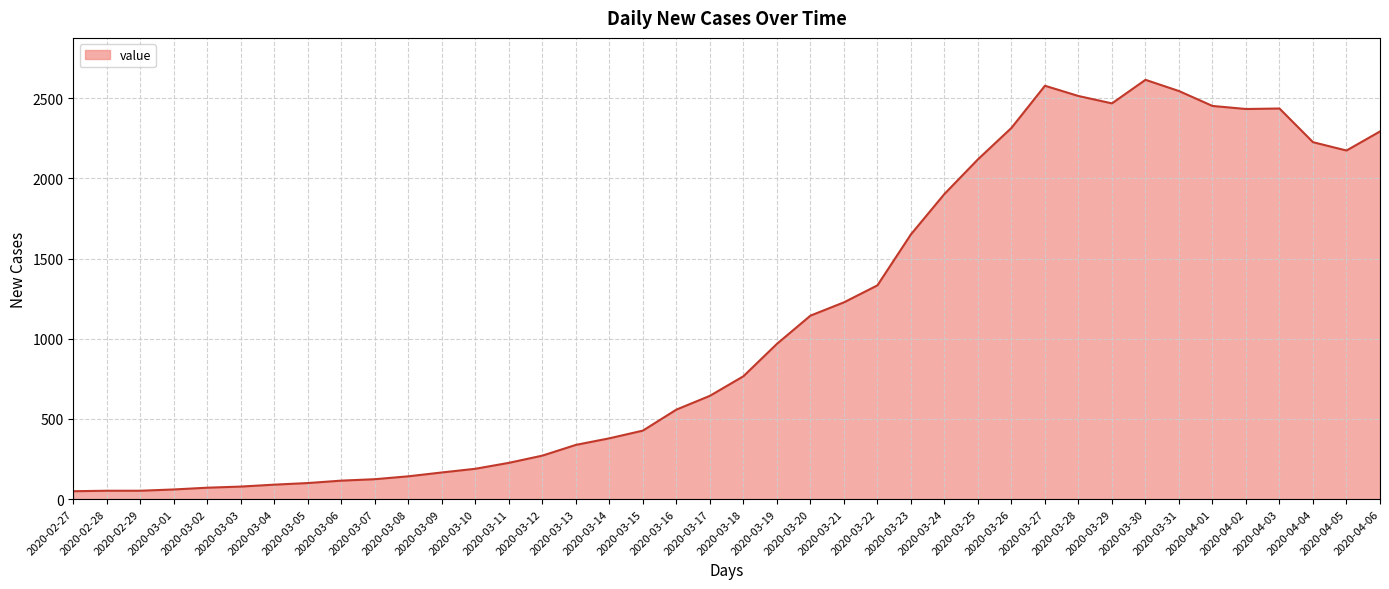

The value at 2020-03-16 is 839. True or false?

False